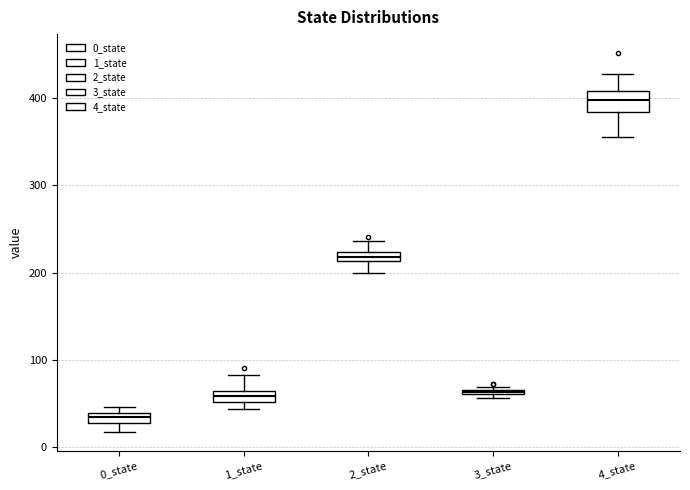

Where does the upper whisker of the box for 4_state end on the y-axis? The values are not printed on the chart, so give them approximately, as read against the axis.

430